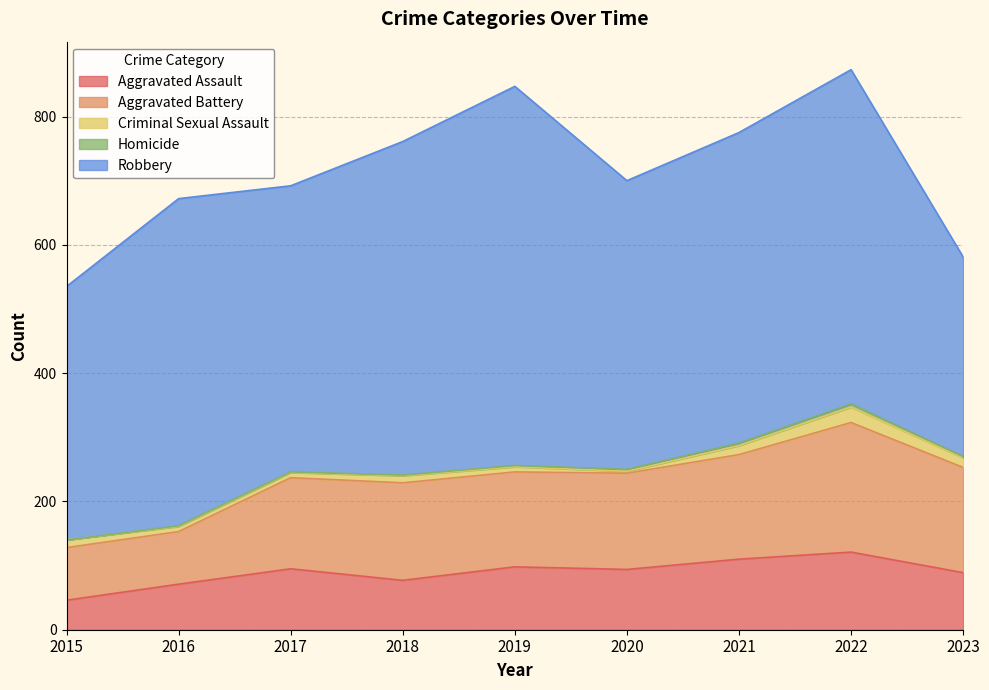

What is the average value of the Aggravated Assault series?

89